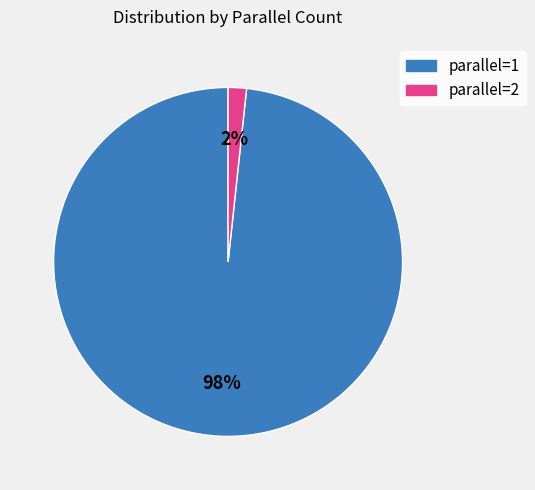

To the nearest percent, what is the average slice percentage?

50%